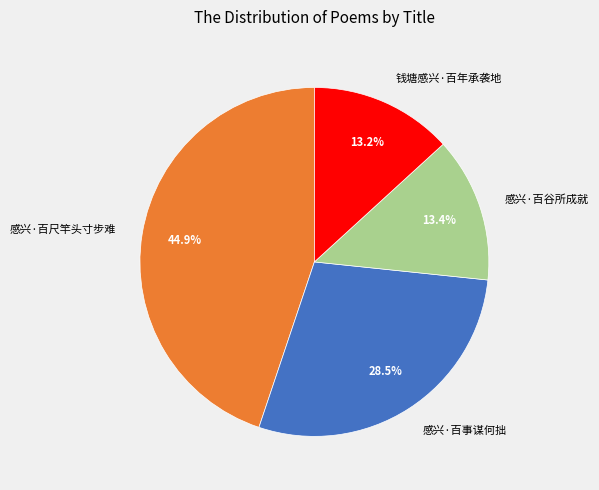

Is it true that 感兴·百事谋何拙 is 38% of the pie?

False